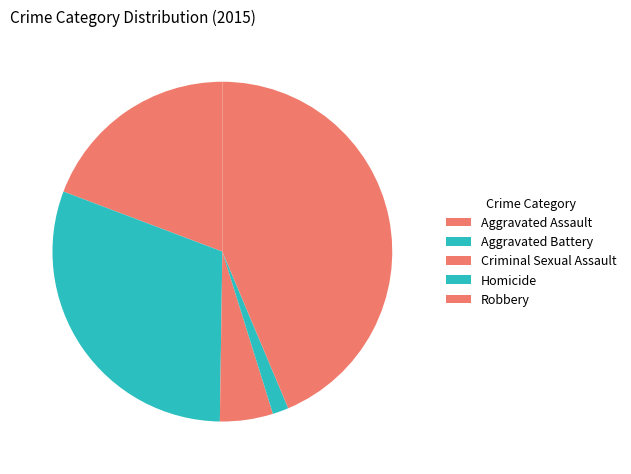

What percentage is NOT represented by Criminal Sexual Assault?

95.0%